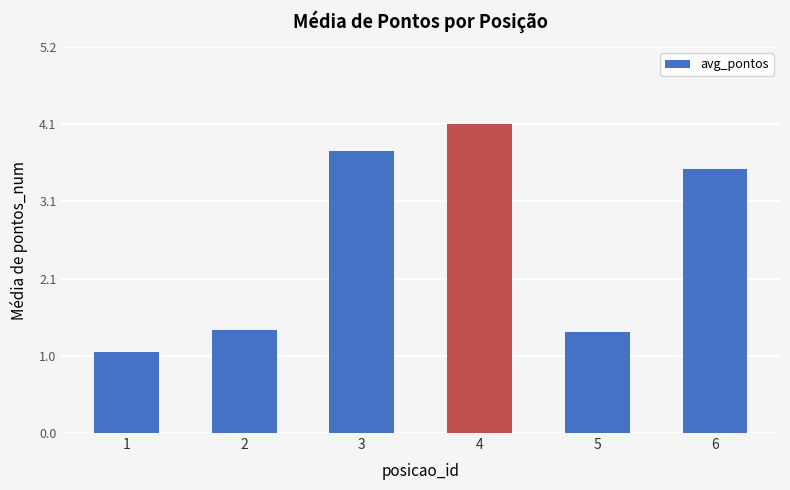

Reading left to right, transcribe all the data shown in this chart.

1.1	1.4	3.8	4.1	1.4	3.5